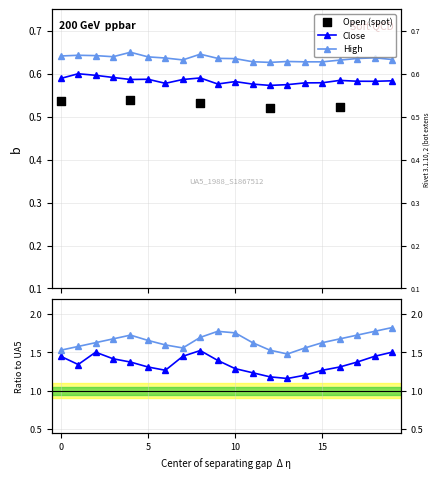

Which series has the largest total across all categories?

High